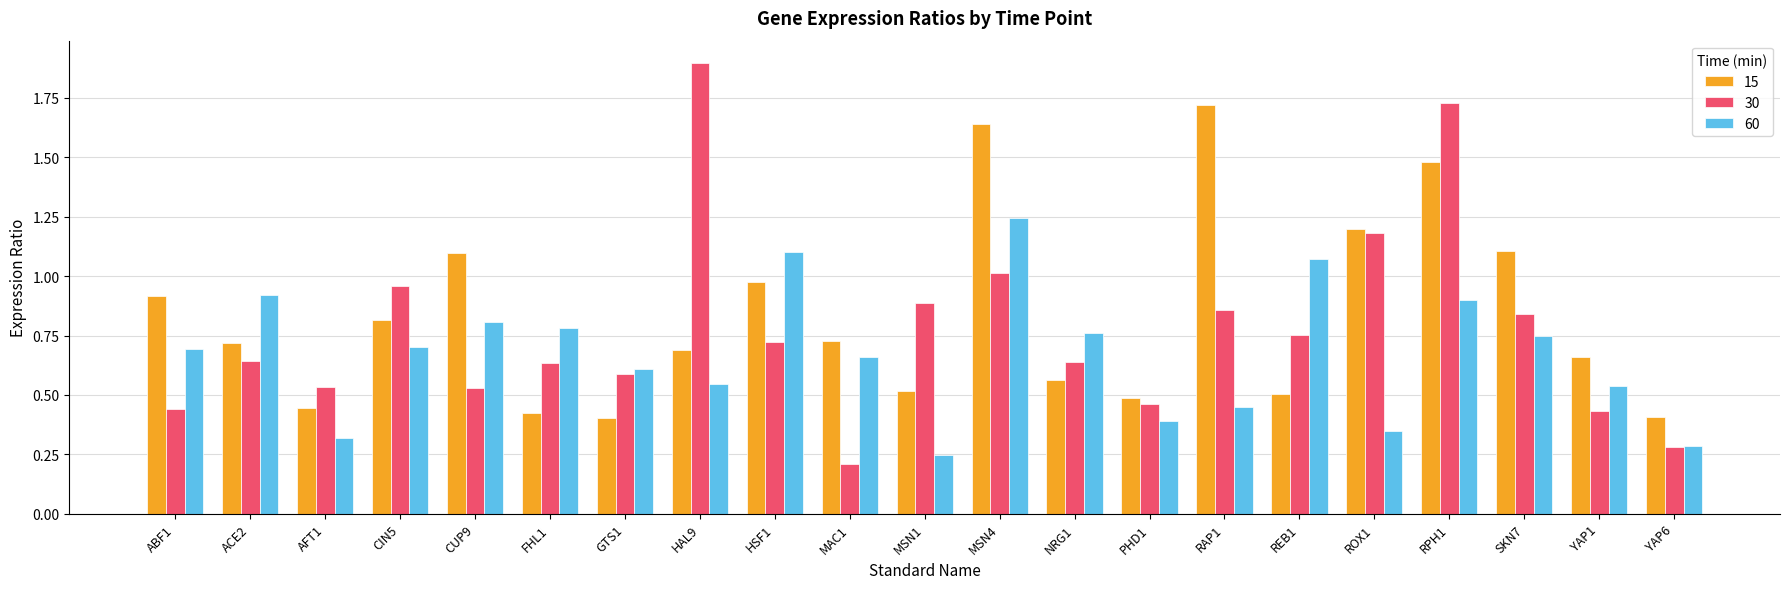

True or false: 30 has a value of 0.6 at GTS1.

True